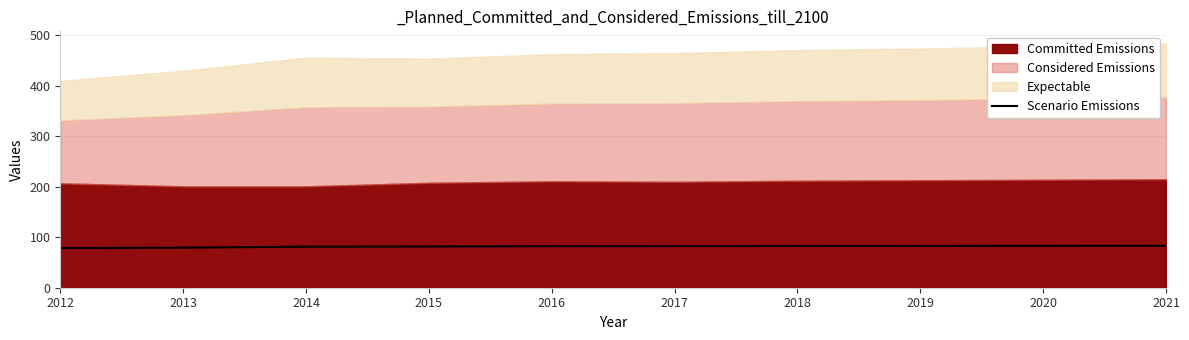

What is the lowest value of the Scenario Emissions series?

78.6